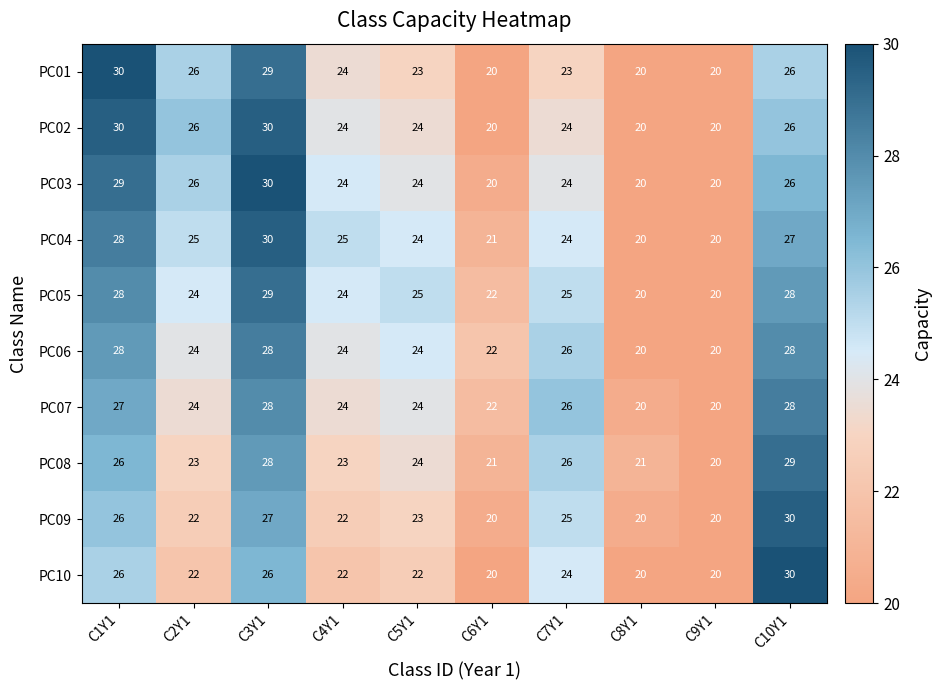

What is the minimum value for PC10?

20